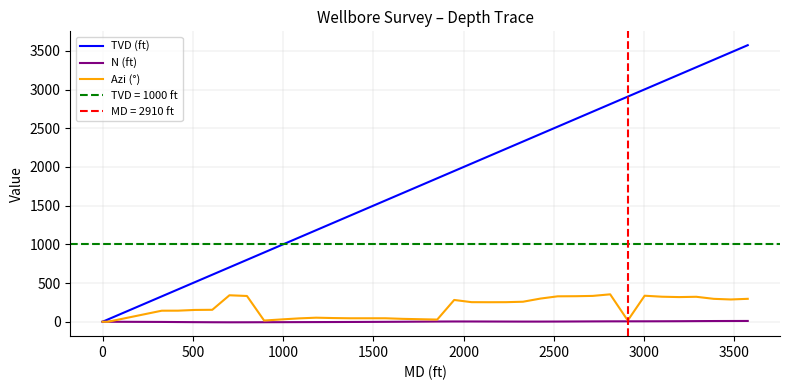

The Azi (°) series shows 0.0 at 0. True or false?

True